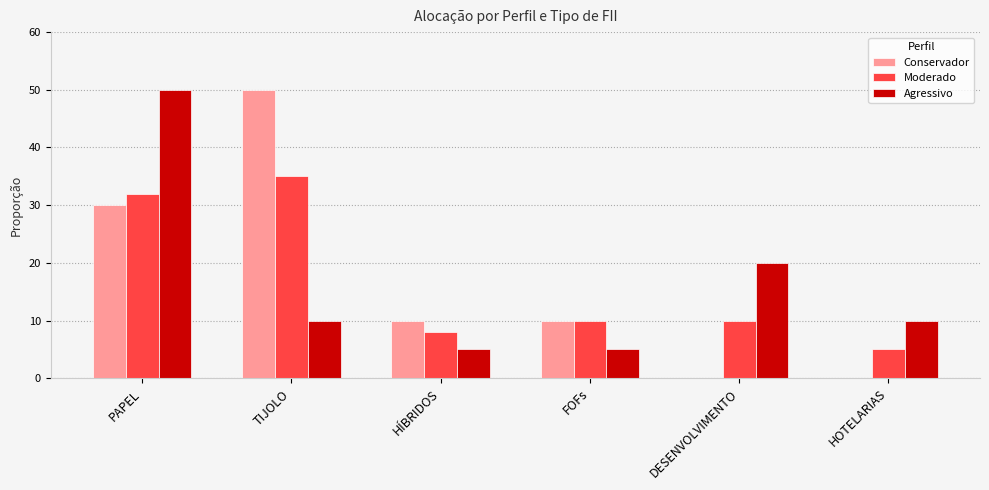

At which category is the sum across all series the highest?

PAPEL